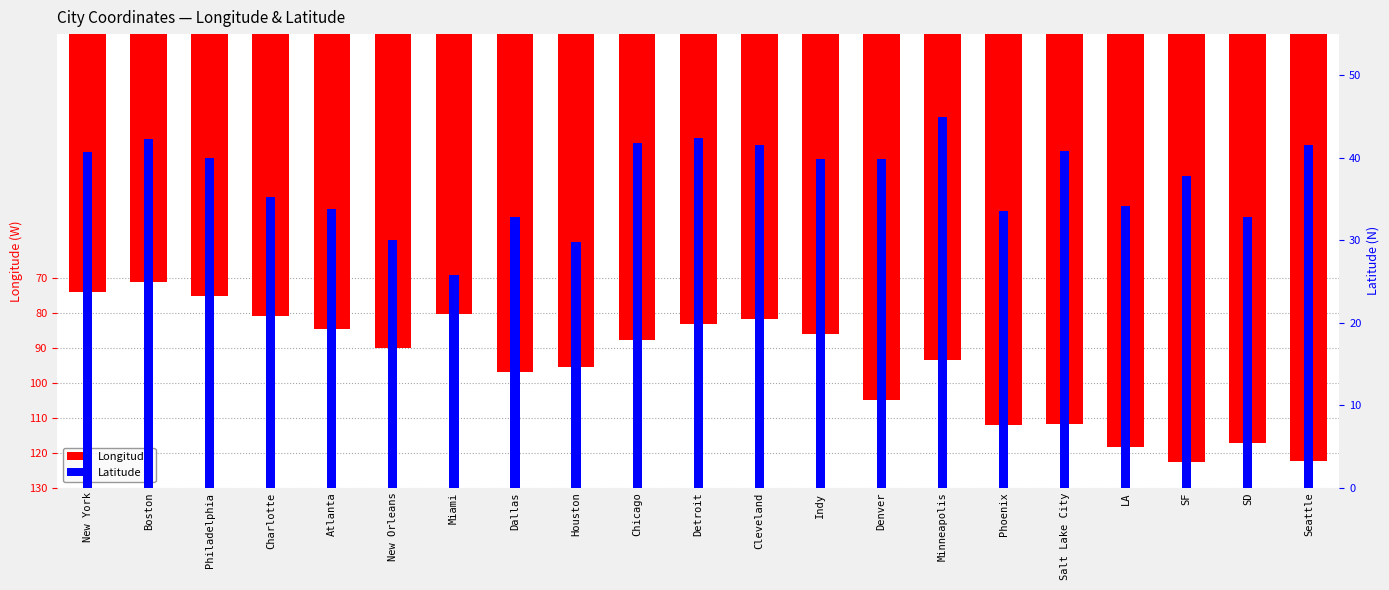

Between Boston and New Orleans, which series saw the biggest shift?

Longitude